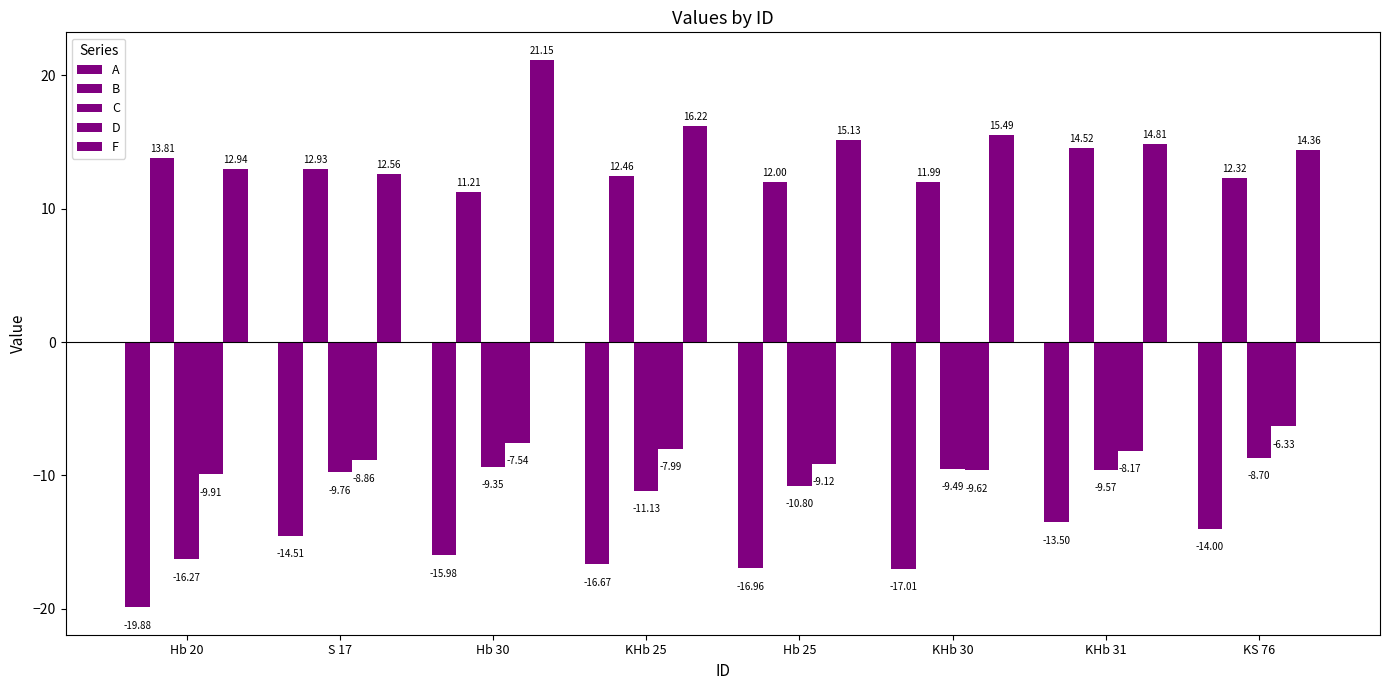

What is the minimum value for B?

11.2